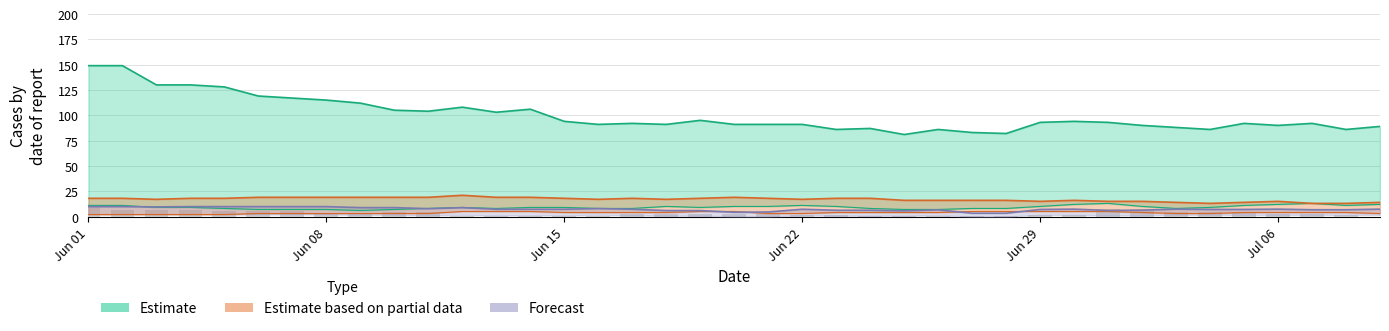

At which category is the sum across all series the highest?

Jun 01